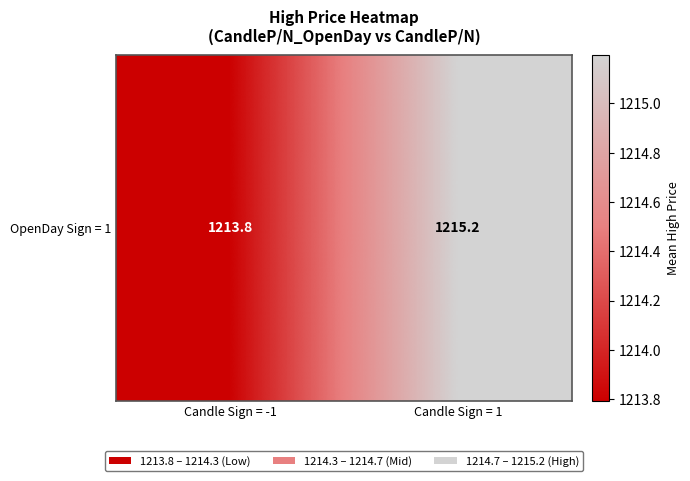

Reading right to left, extract all data points from this chart.

Candle Sign = 1=1215.2	Candle Sign = -1=1213.8